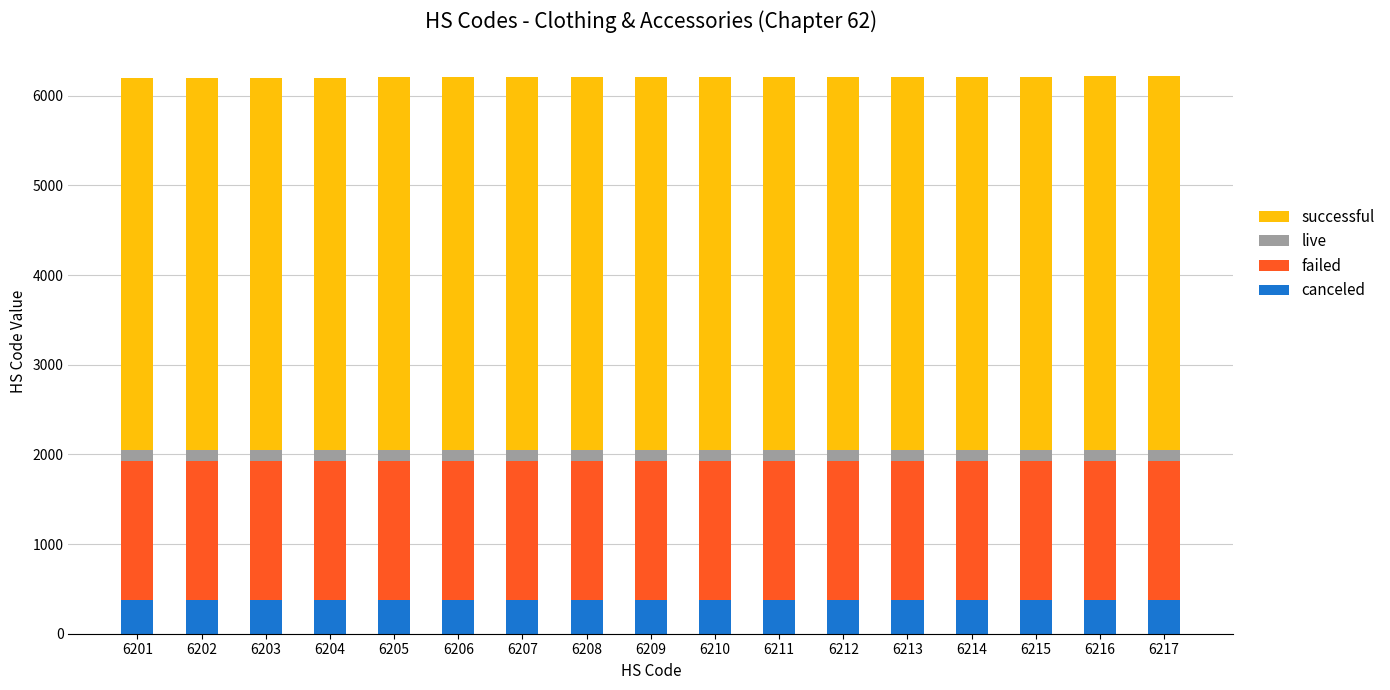

What is the average value of the canceled series?

372.5